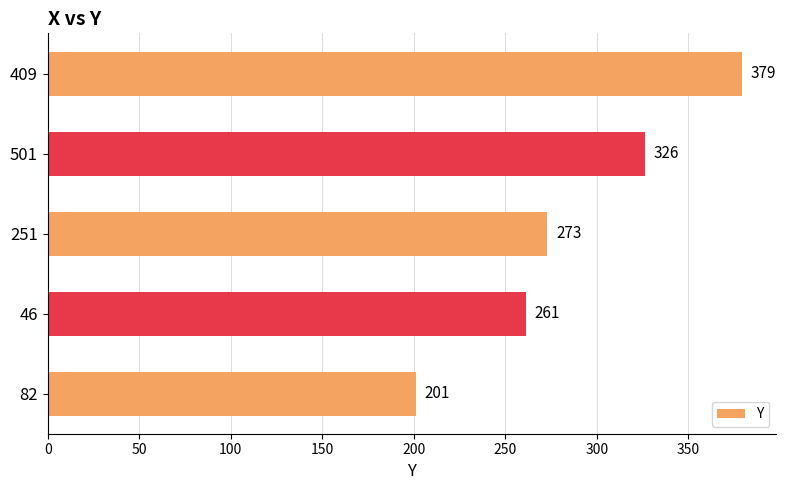

What is the maximum value shown in the chart?

379